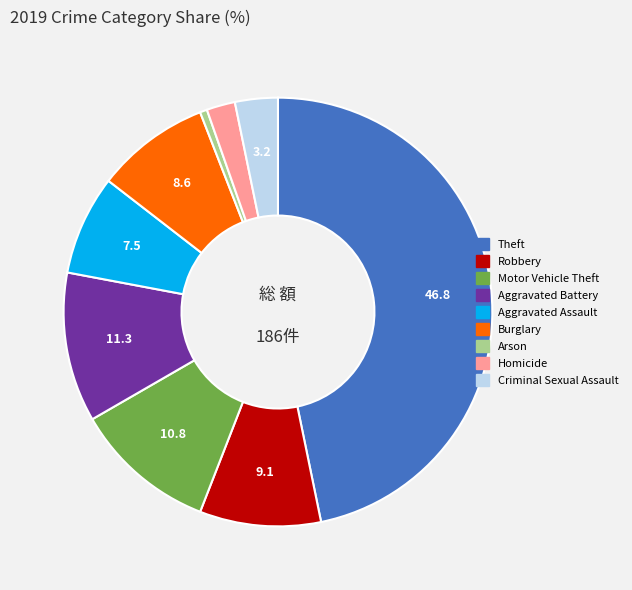

True or false: Aggravated Battery accounts for 11% of the total.

True